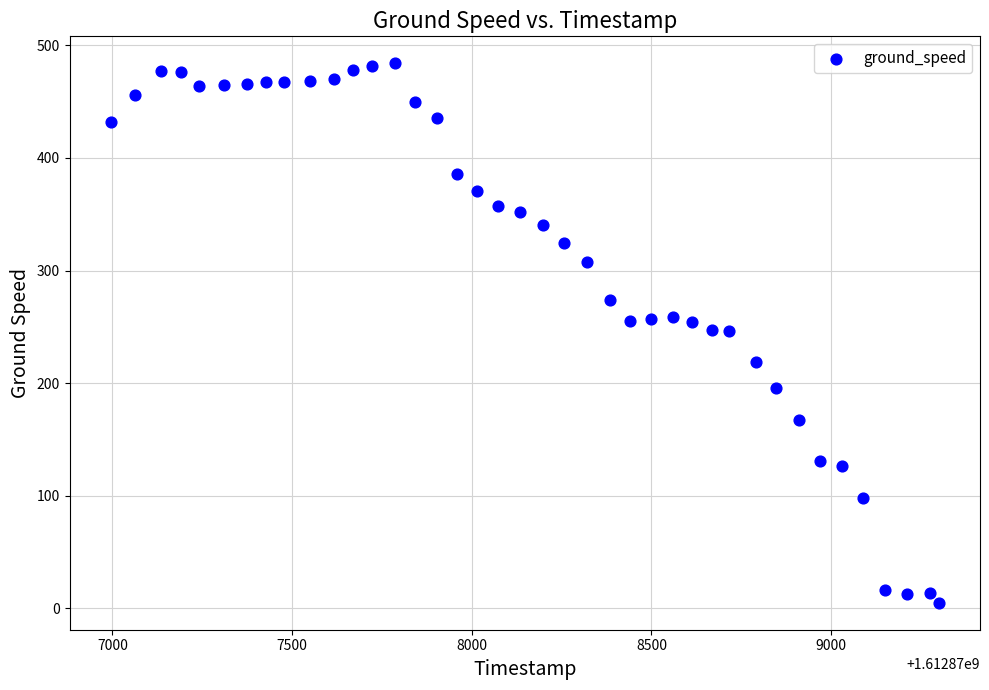

What is the range of X values (max minus min)?

2303